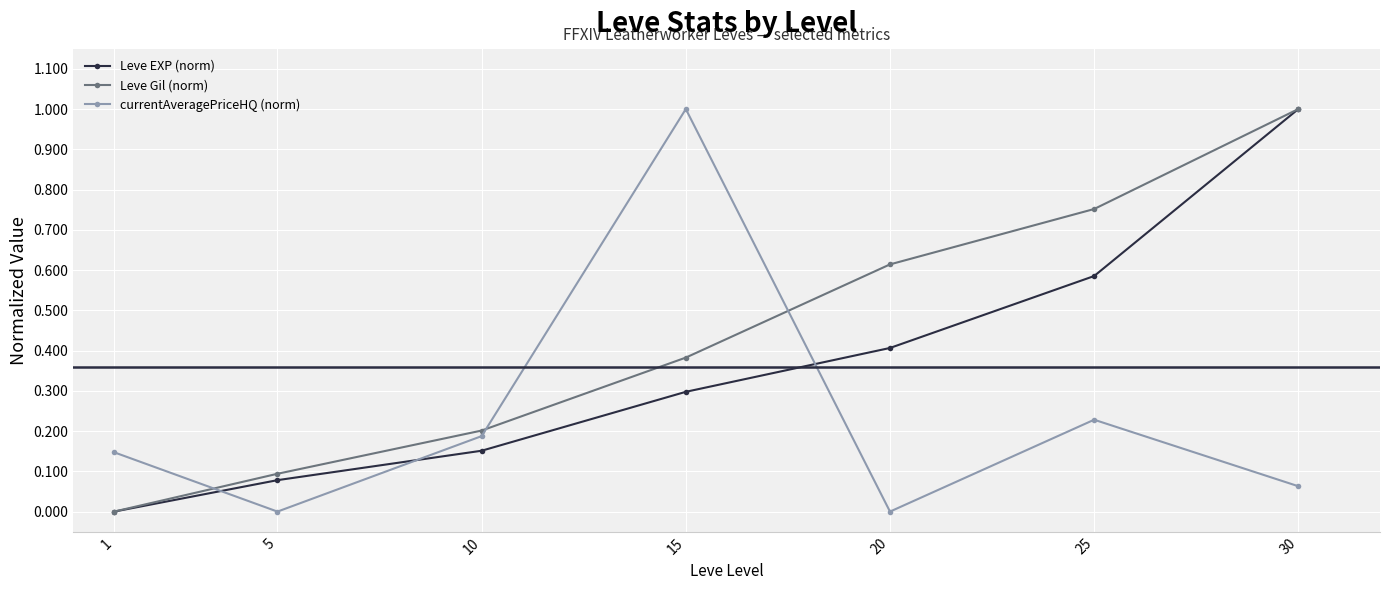

How many intersections are there between currentAveragePriceHQ (norm) and Leve Gil (norm)?

3